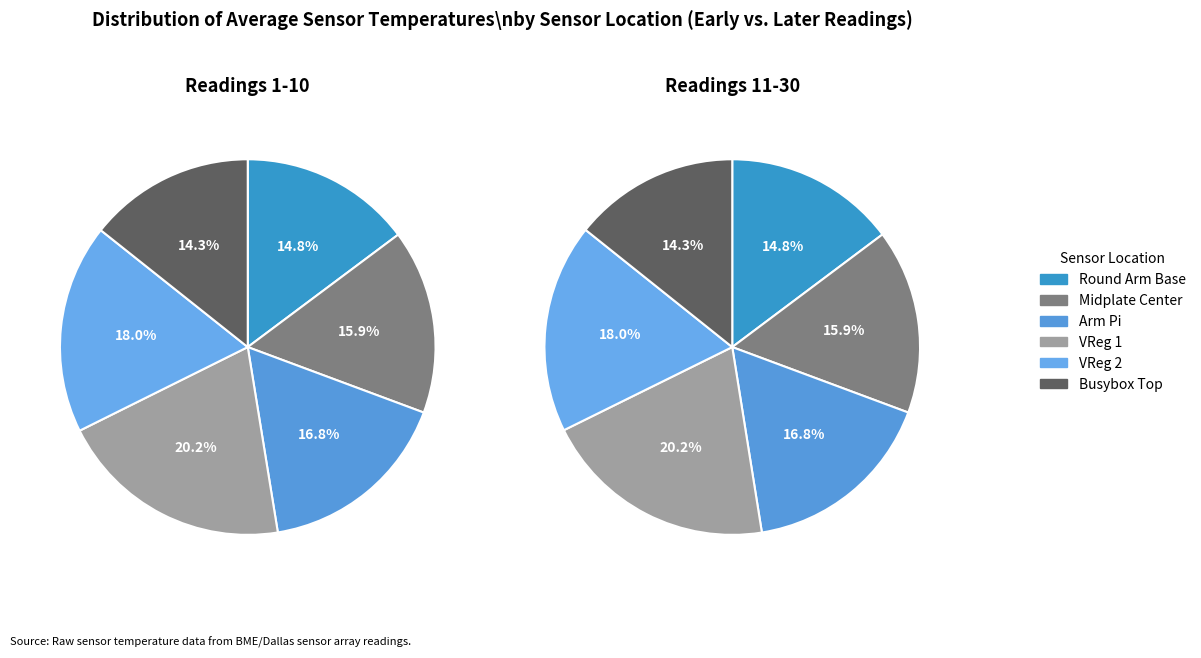

Rank the series at 3 from lowest to highest value.

Busybox Top, Round Arm Base, Midplate Center, Arm Pi, VReg 2, VReg 1